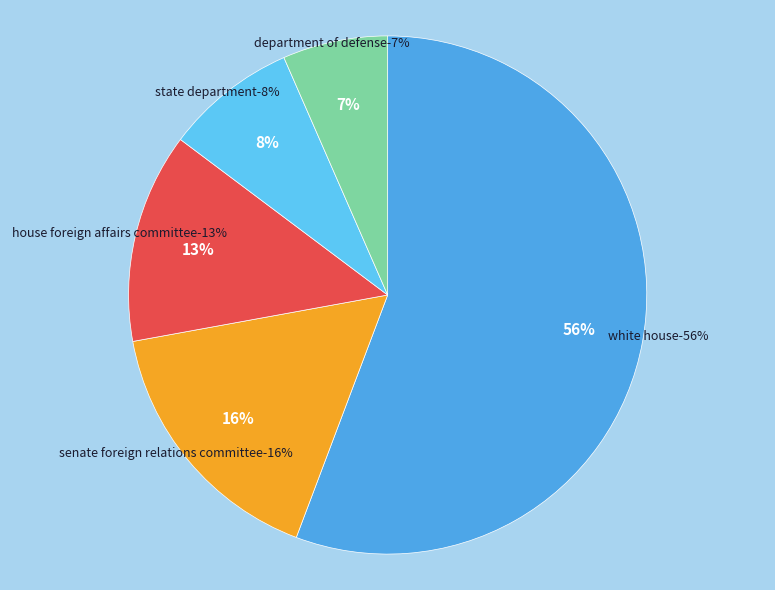

To the nearest percent, what is the difference between the White House and House Foreign Affairs Committee slice percentages?

43%